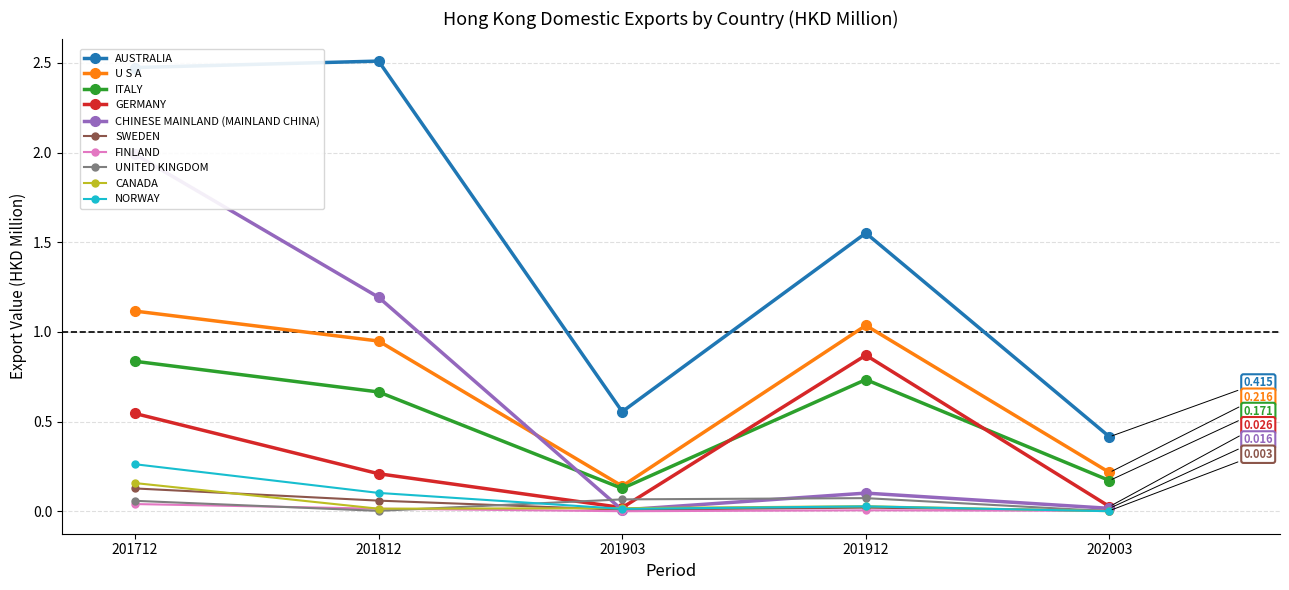

What is the greatest value displayed?

2.5